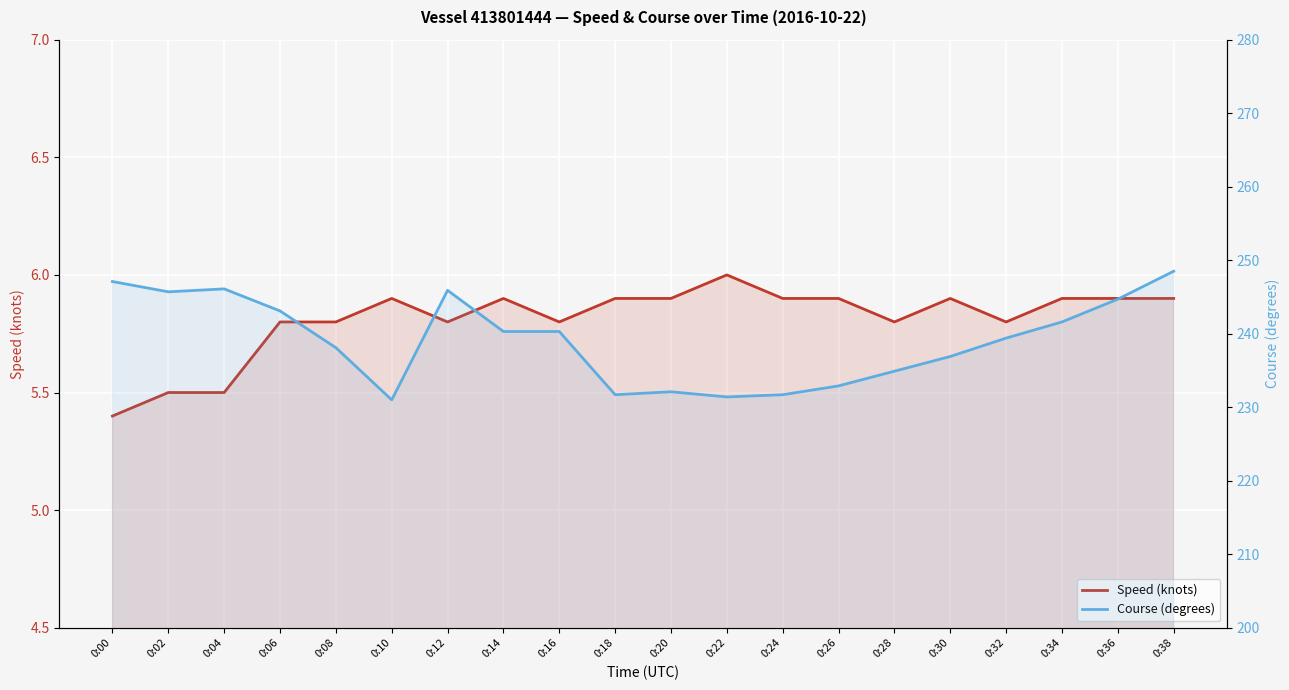

How many data points in Course (degrees) are less than 240?

10